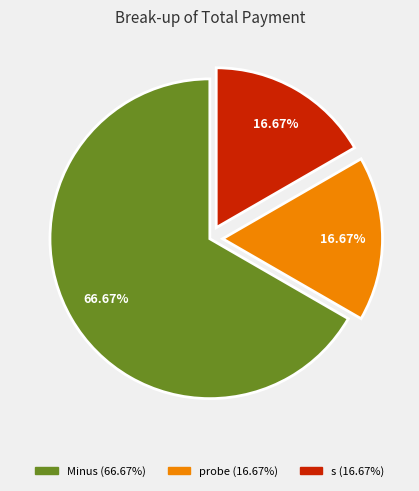

What percentage is the s slice, to the nearest percent?

17%